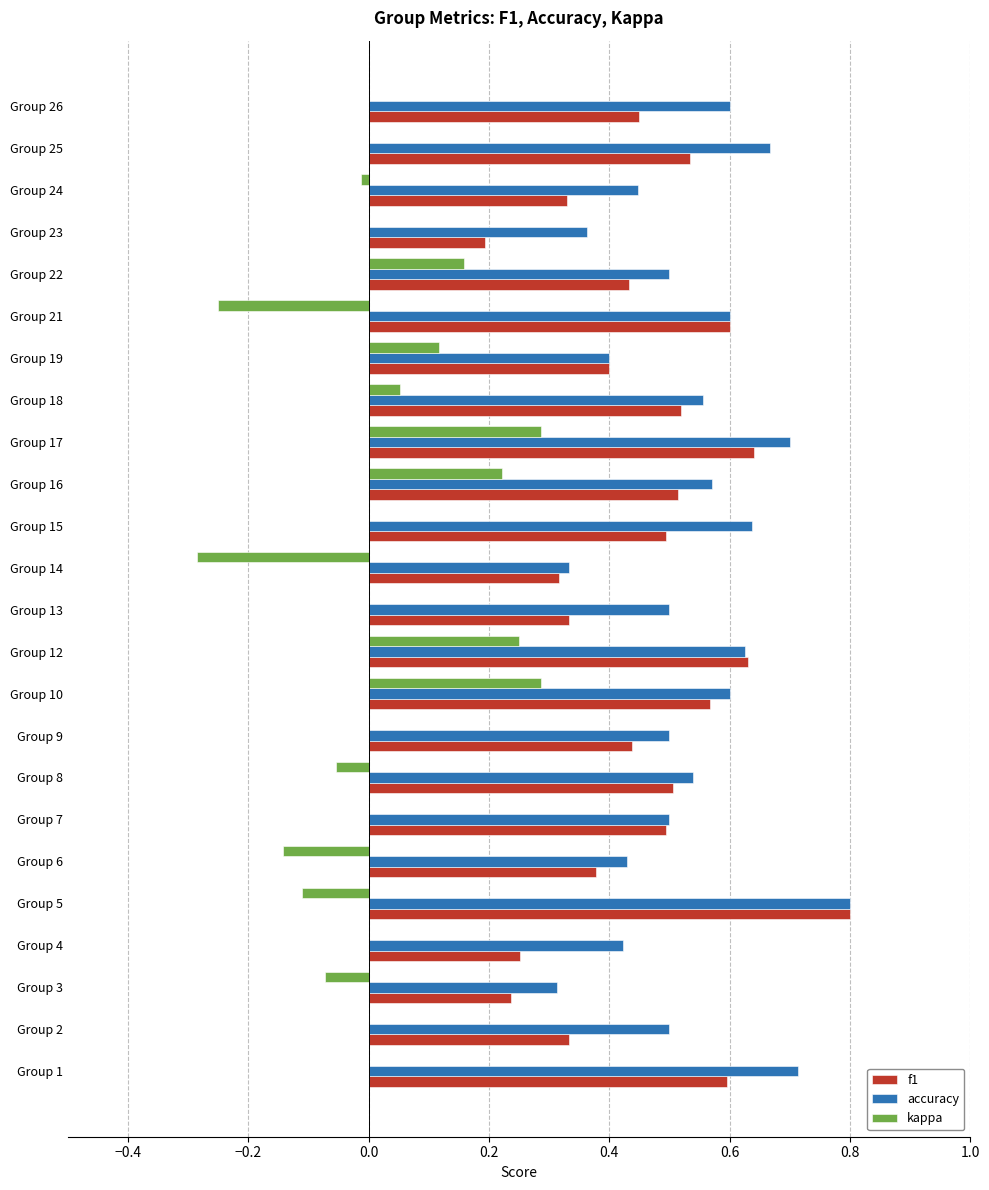

True or false: accuracy has a value of 1.0 at Group 16.

False